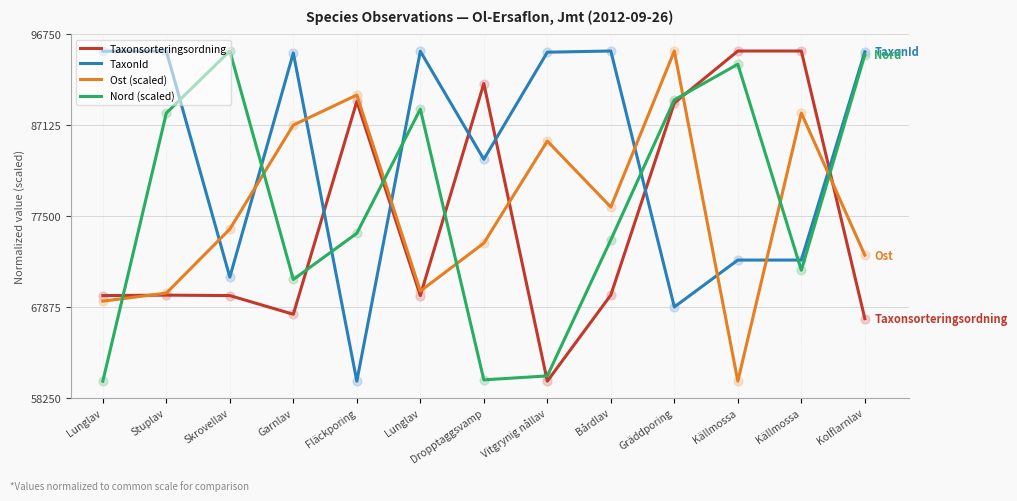

What are all the series names shown in the legend?

Taxonsorteringsordning, TaxonId, Ost (scaled), Nord (scaled)